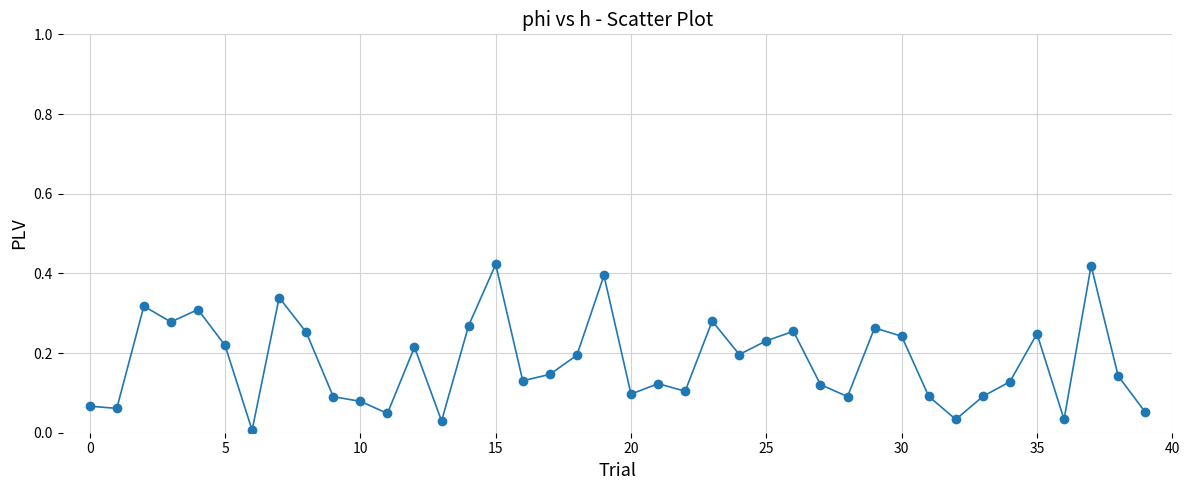

How many interior local peaks (higher than both neighbors) does the data have?

12